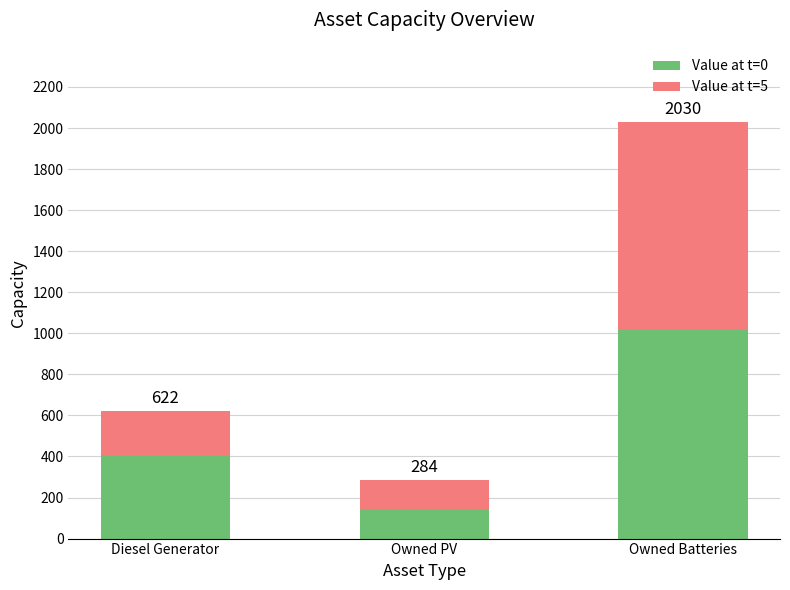

What position from the right is Owned Batteries?

1